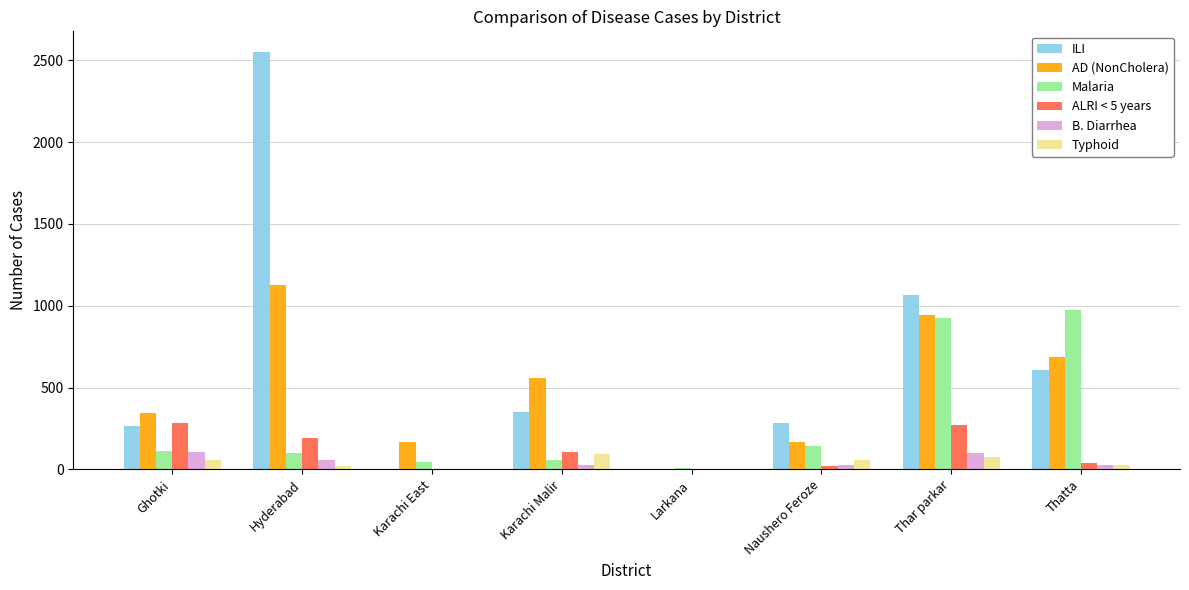

What is the sum of all ILI values?

5127